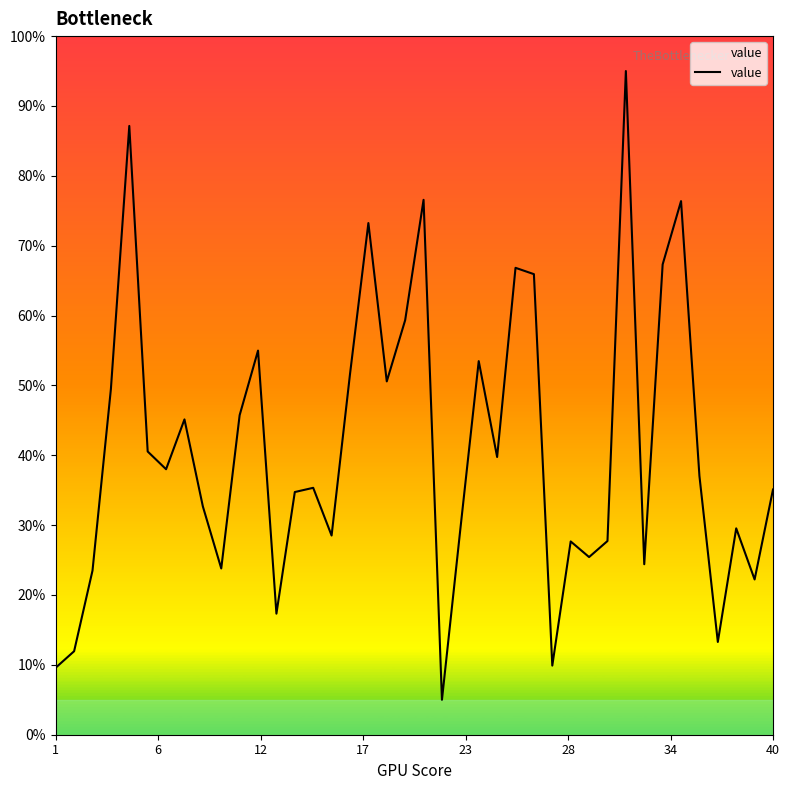

How many interior local valleys (lower than both neighbors) does the data have?

12